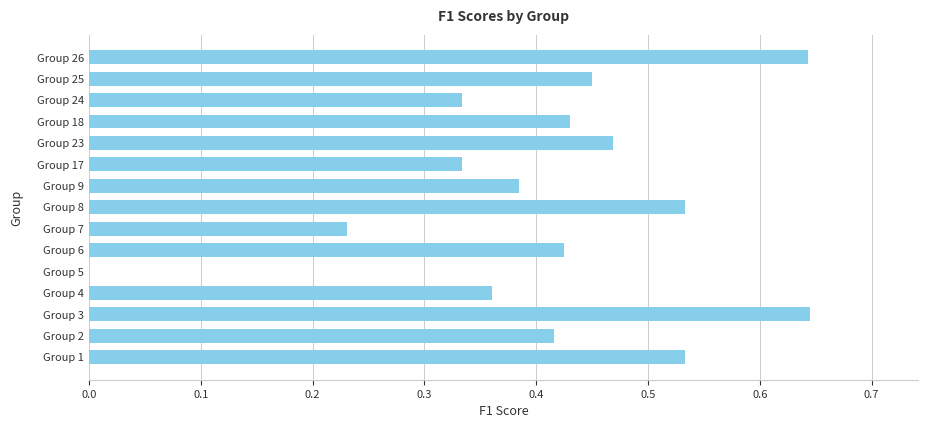

Between Group 4 and Group 24, which is larger?

Group 4